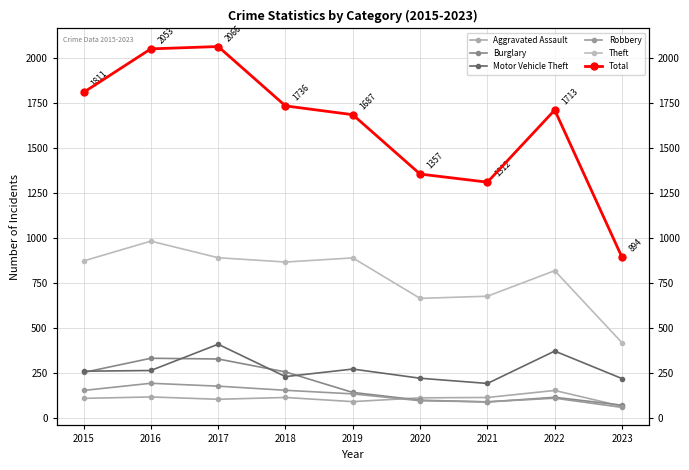

True or false: Theft and Burglary intersect in this chart.

False